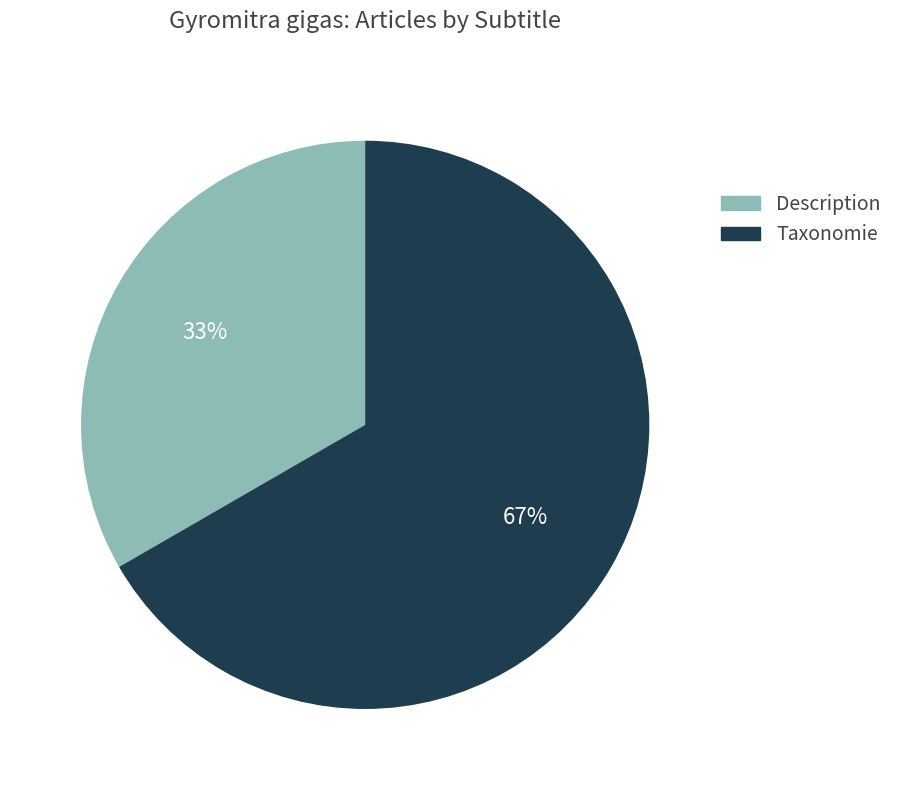

Does Taxonomie account for over 50% of the chart?

Yes